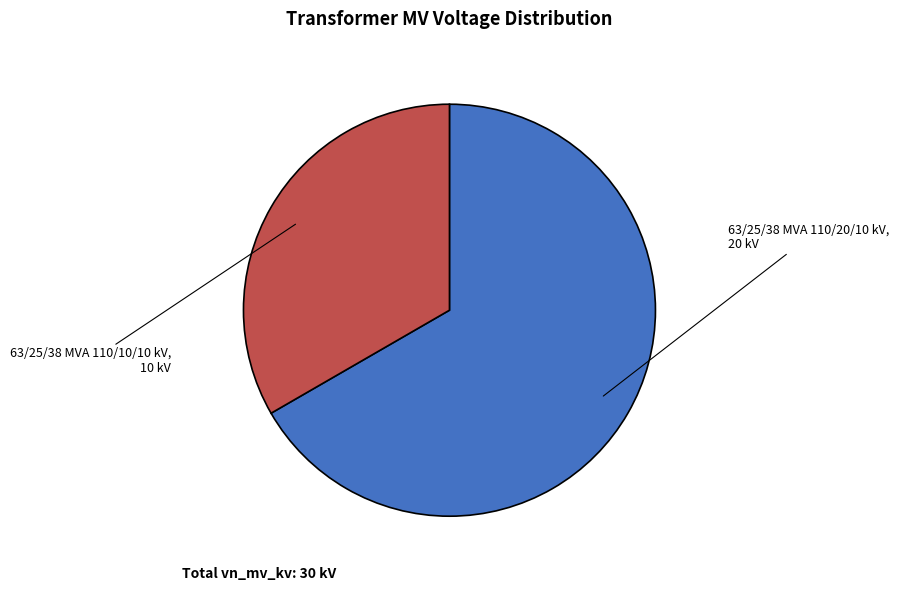

What is the ratio of the value at 63/25/38 MVA 110/10/10 kV, 10 kV to the value at 63/25/38 MVA 110/20/10 kV, 20 kV?

0.5